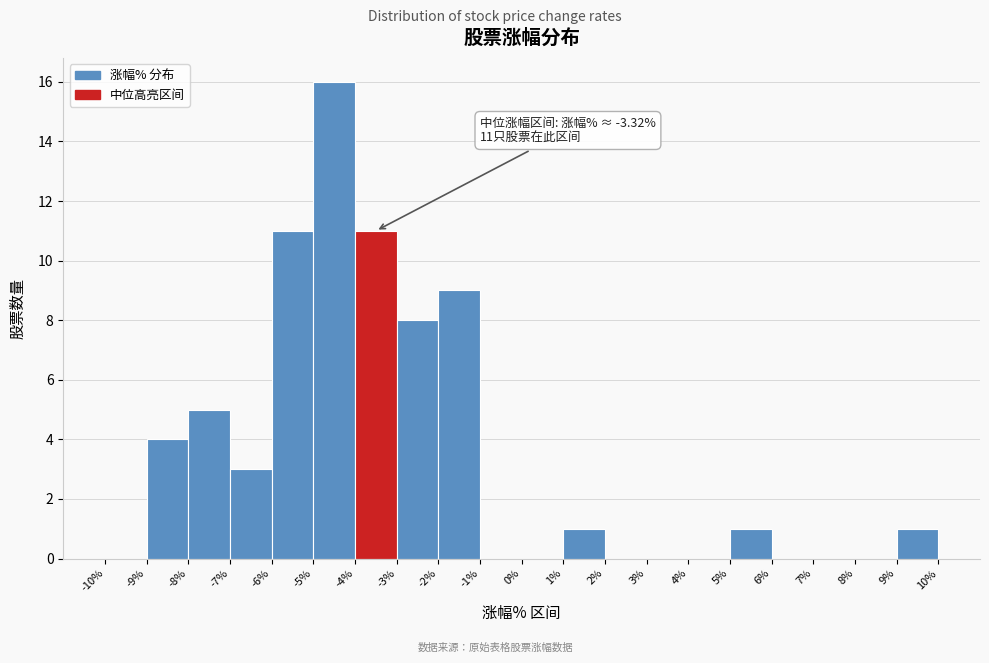

Over which range of the x-axis is the bar tallest?

-5% to -4%